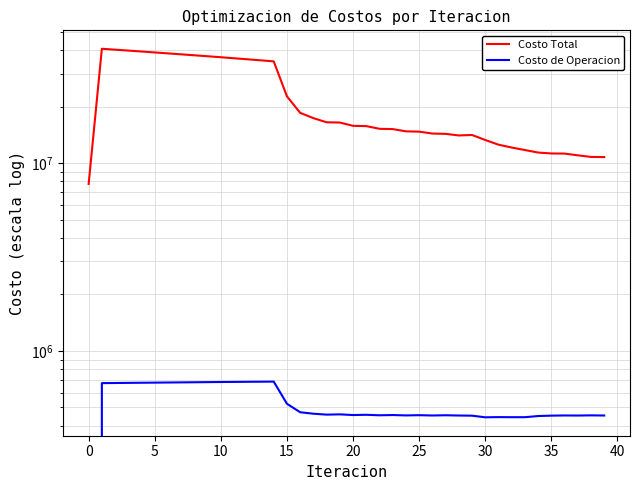

True or false: Costo de Operacion has a value of 169904.7 at 35.

False